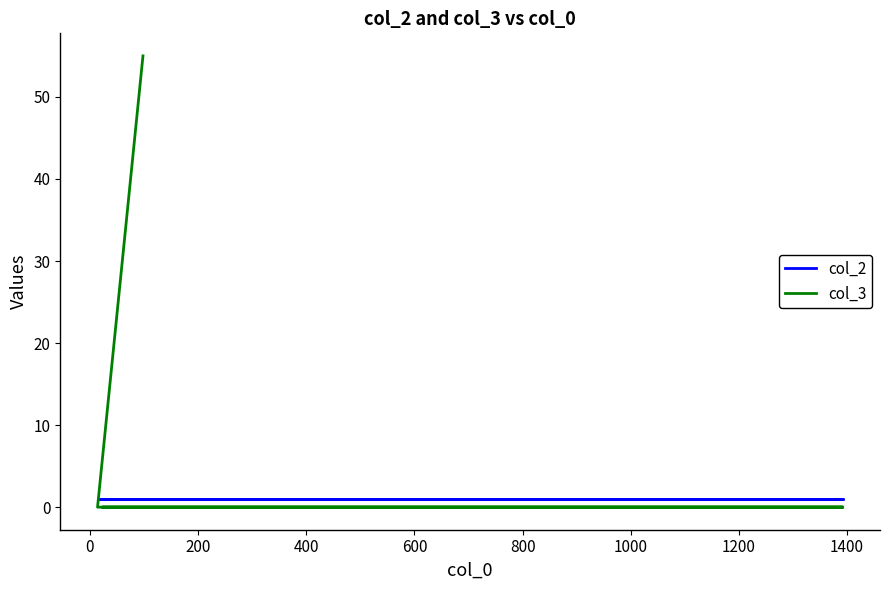

What is the total value across all series at 600?

1